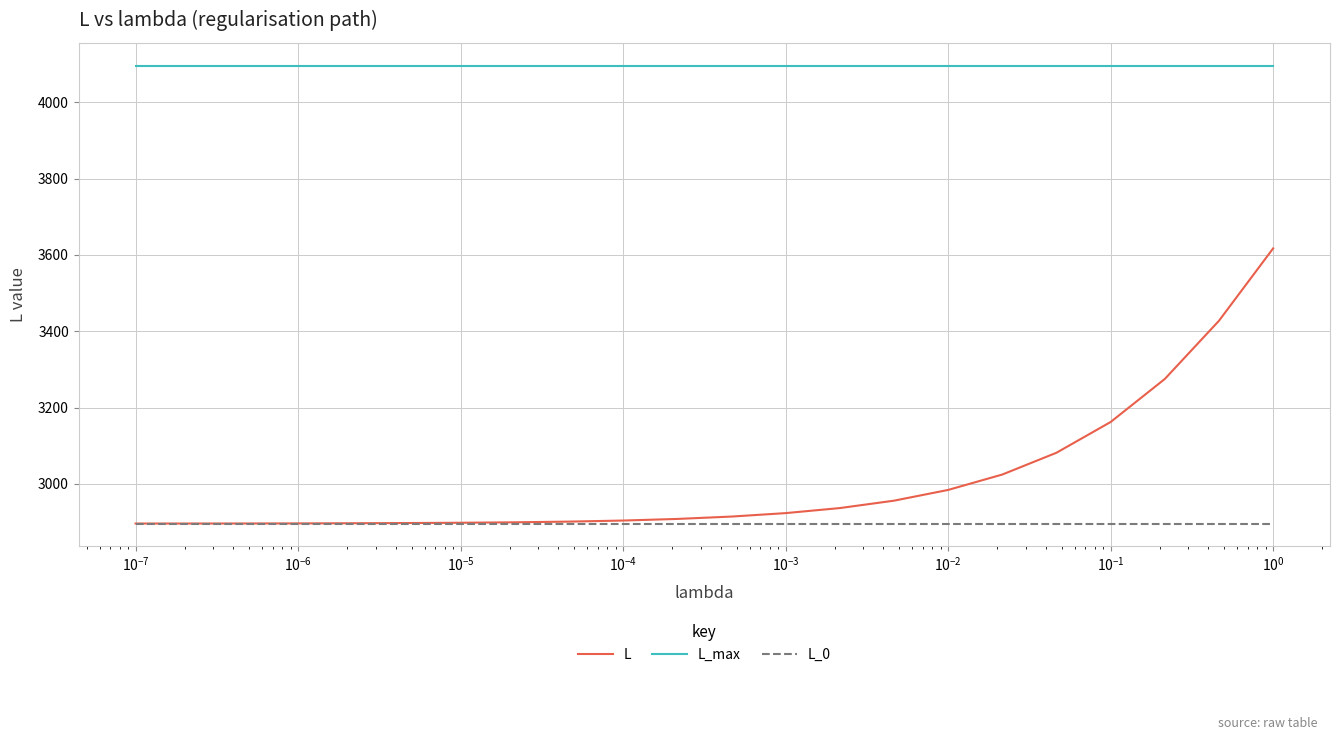

What is the lowest value of the L_0 series?

2896.3